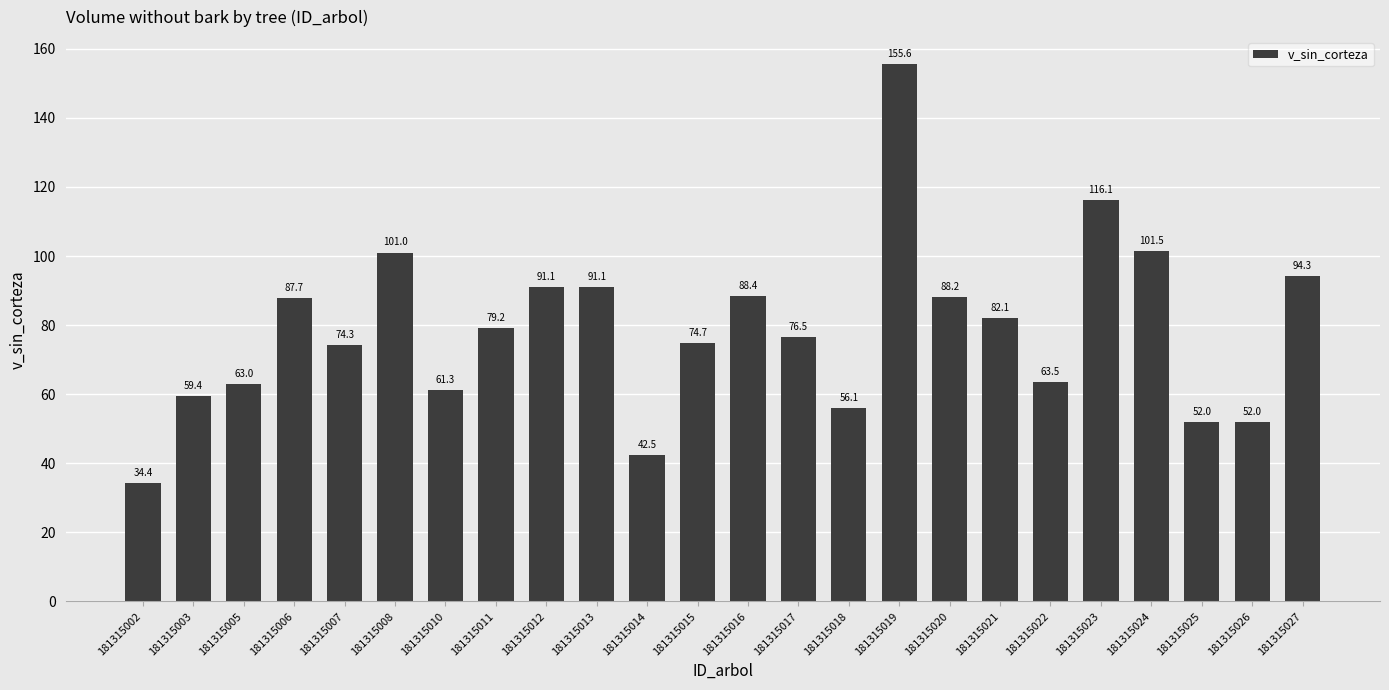

At which label is the value closest to 94?

181315027